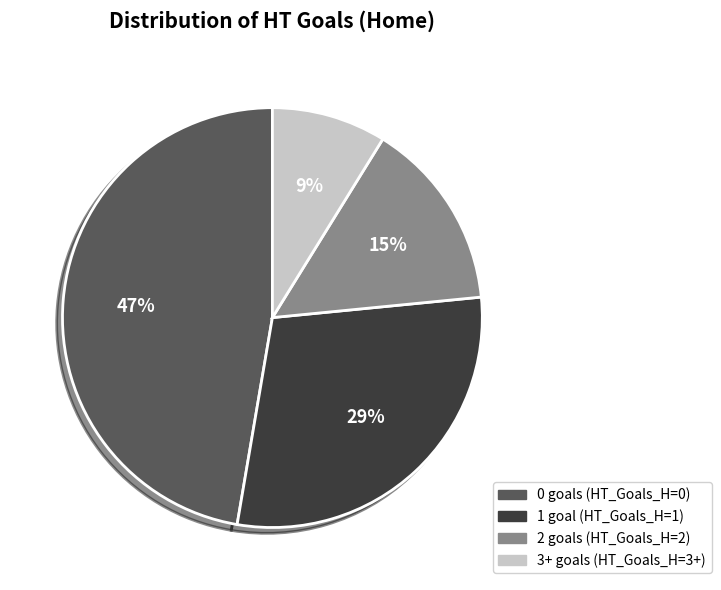

To the nearest percent, what is the average slice percentage?

25%